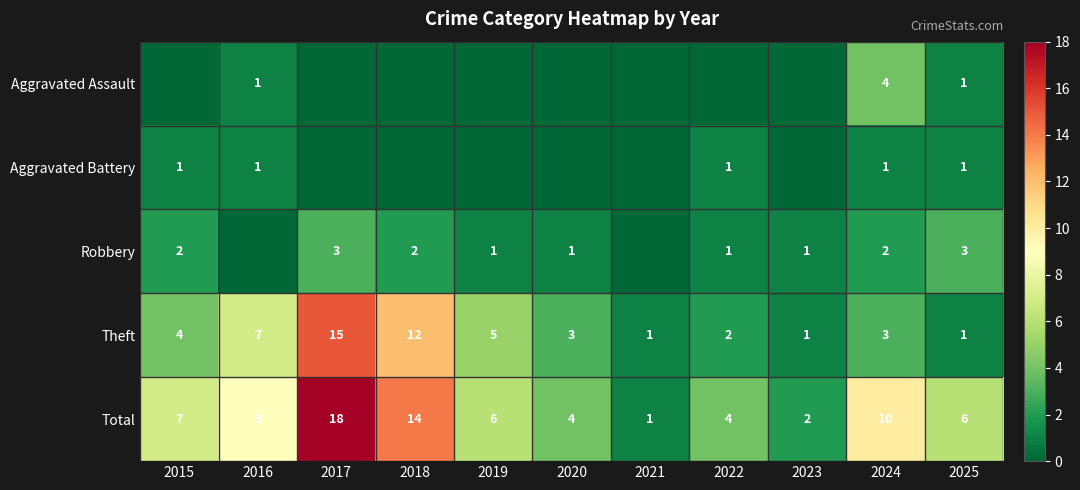

Where is Theft nearest to the value 8?

2016